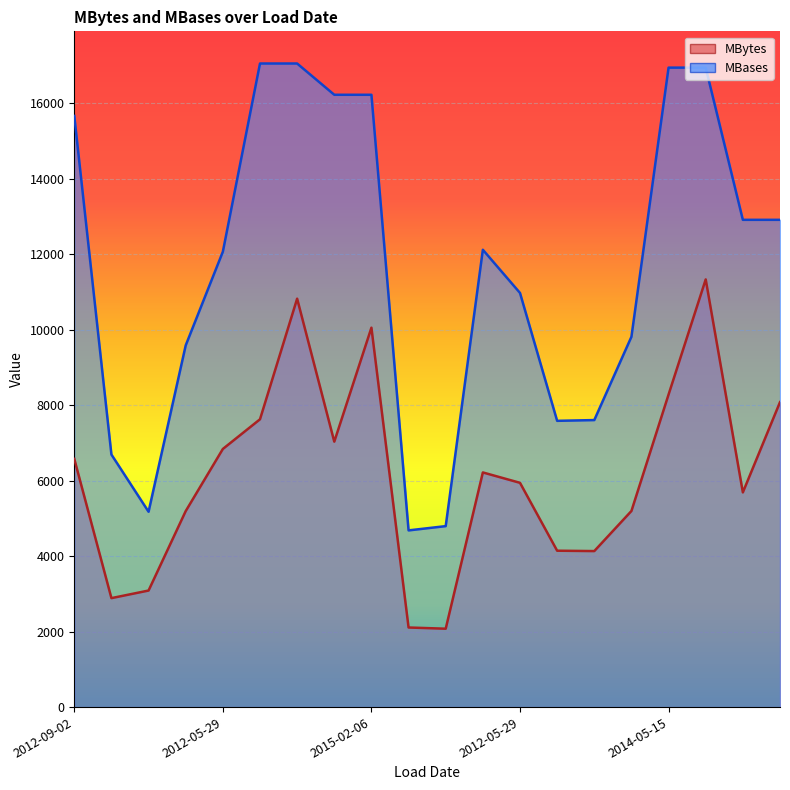

The MBytes series shows 9087 at 2012-05-29. True or false?

False